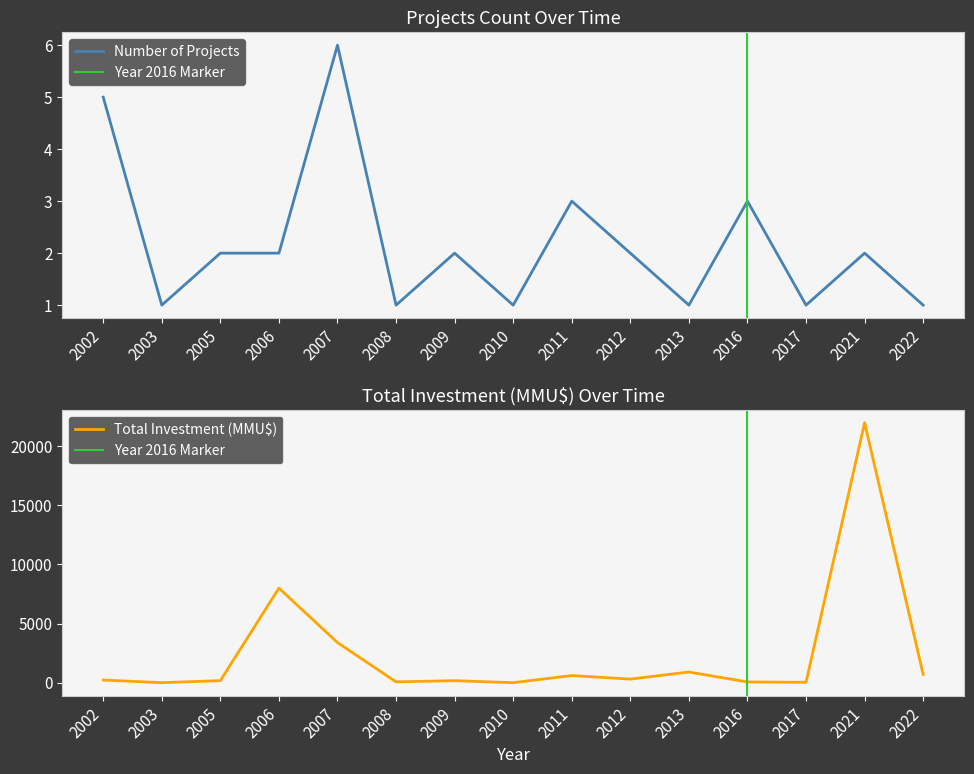

Between 2009 and 2022, which series saw the biggest shift?

Total Investment (MMU$)